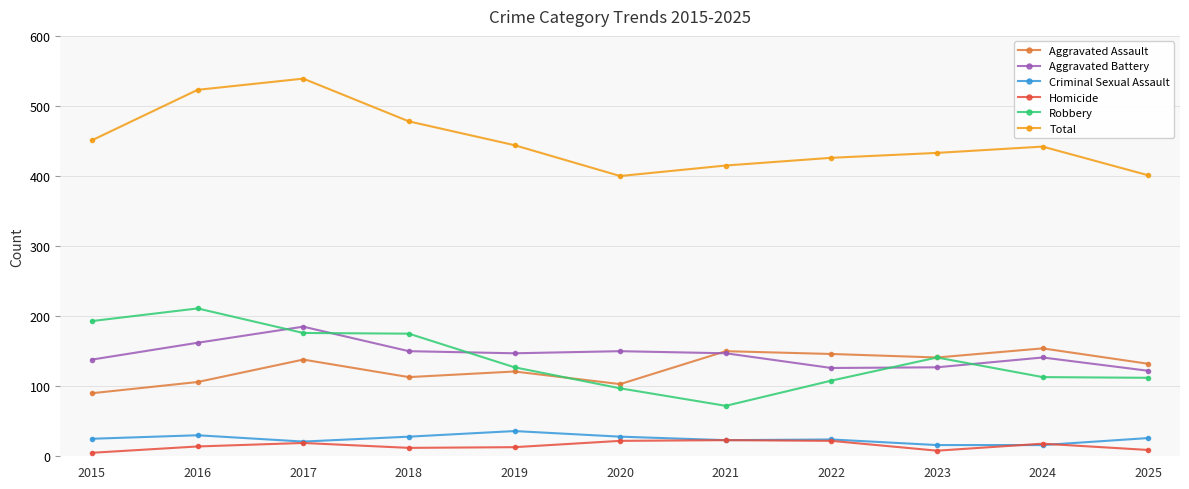

What is the spread (max minus min) of values at 2024?

426